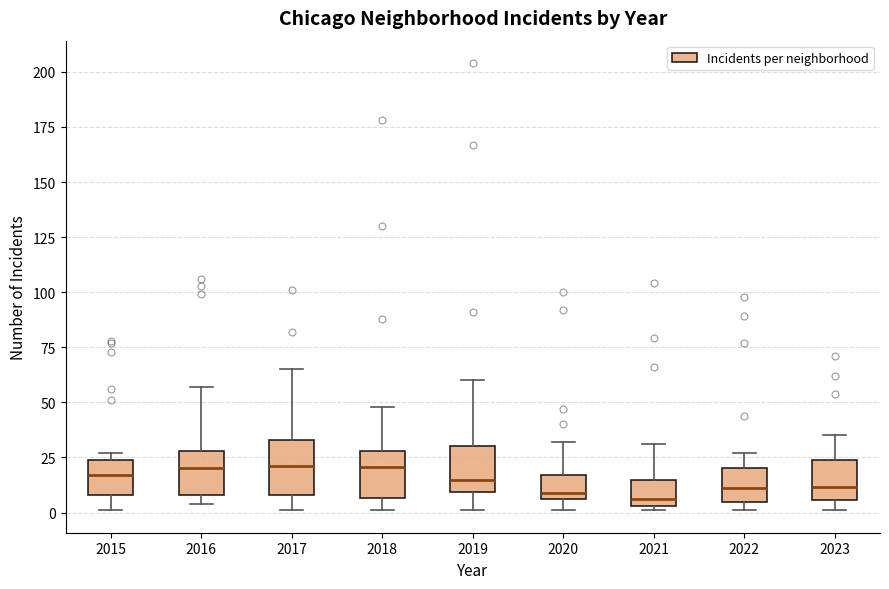

Reading left to right, transcribe this box plot: for each box, give where its median line is, the range the box spans, and where its two whiskers end, as read against the y-axis. The values are not printed on the chart, so give them approximately, as read against the axis.

2015: median 15, box 10 to 25, whiskers 0 to 25 (just above the box's upper edge)
2016: median 20, box 10 to 30, whiskers 5 to 55
2017: median 20, box 10 to 35, whiskers 0 to 65
2018: median 20, box 5 to 30, whiskers 0 to 50
2019: median 15, box 10 to 30, whiskers 0 to 60
2020: median 10, box 5 to 15, whiskers 0 to 30
2021: median 5 (just above the box's lower edge), box 5 to 15, whiskers 0 to 30
2022: median 10, box 5 to 20, whiskers 0 to 25
2023: median 10, box 5 to 25, whiskers 0 to 35